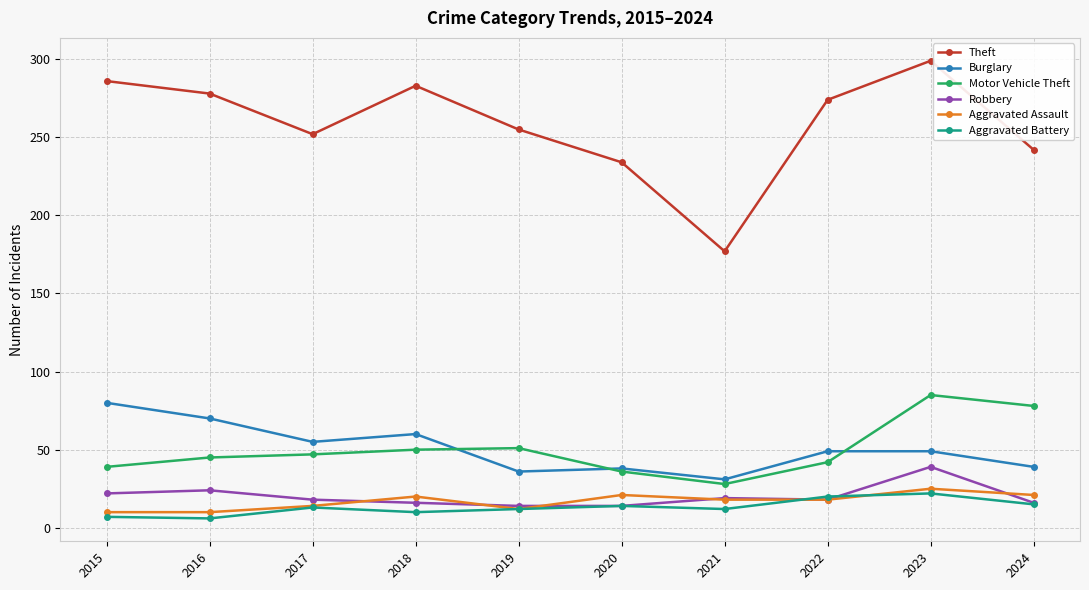

What are all the series names shown in the legend?

Theft, Burglary, Motor Vehicle Theft, Robbery, Aggravated Assault, Aggravated Battery